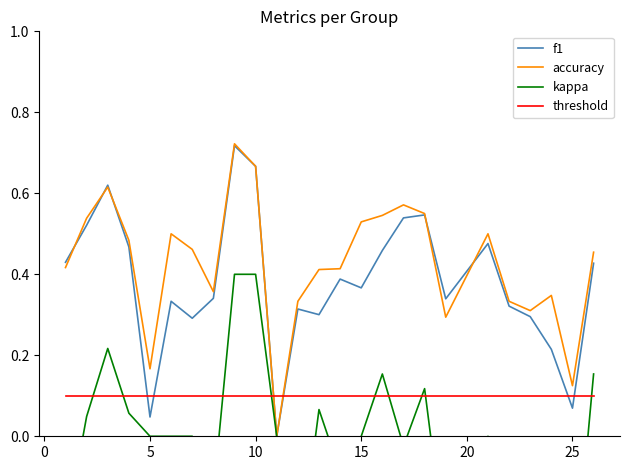

Which series ends up on top after the final intersection of threshold and accuracy?

accuracy